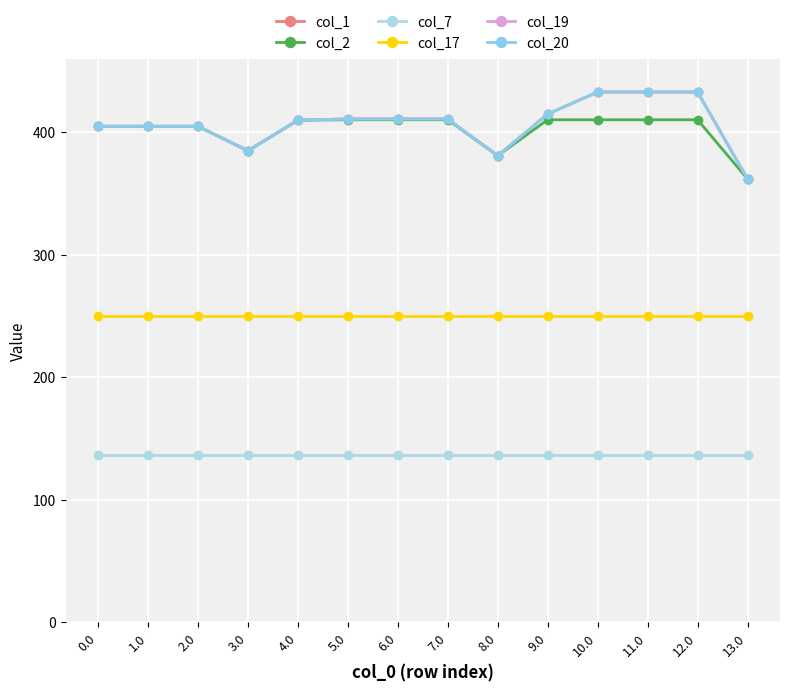

Rank the series at 13.0 from lowest to highest value.

col_7, col_17, col_1, col_2, col_19, col_20